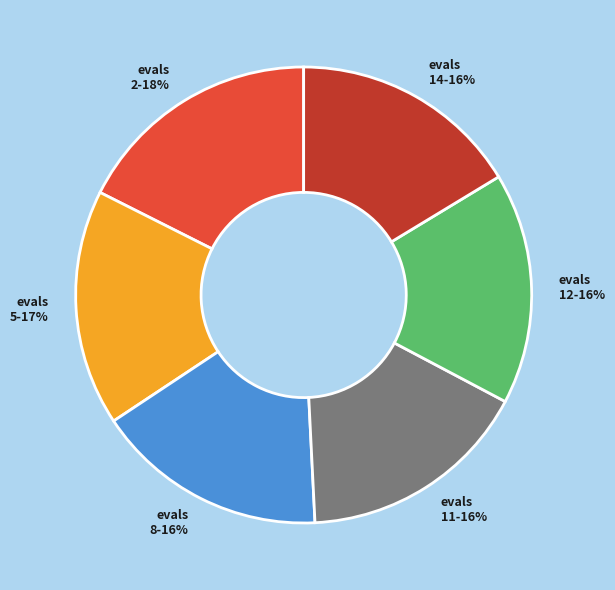

Does any single category account for the majority?

No